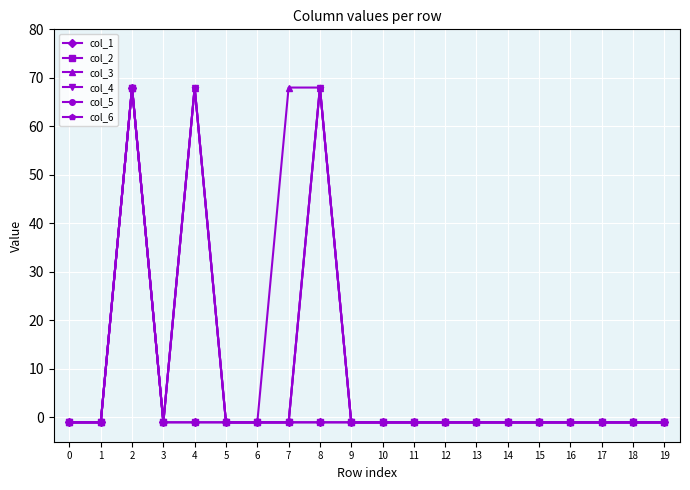

True or false: col_1 and col_3 cross at least once.

False